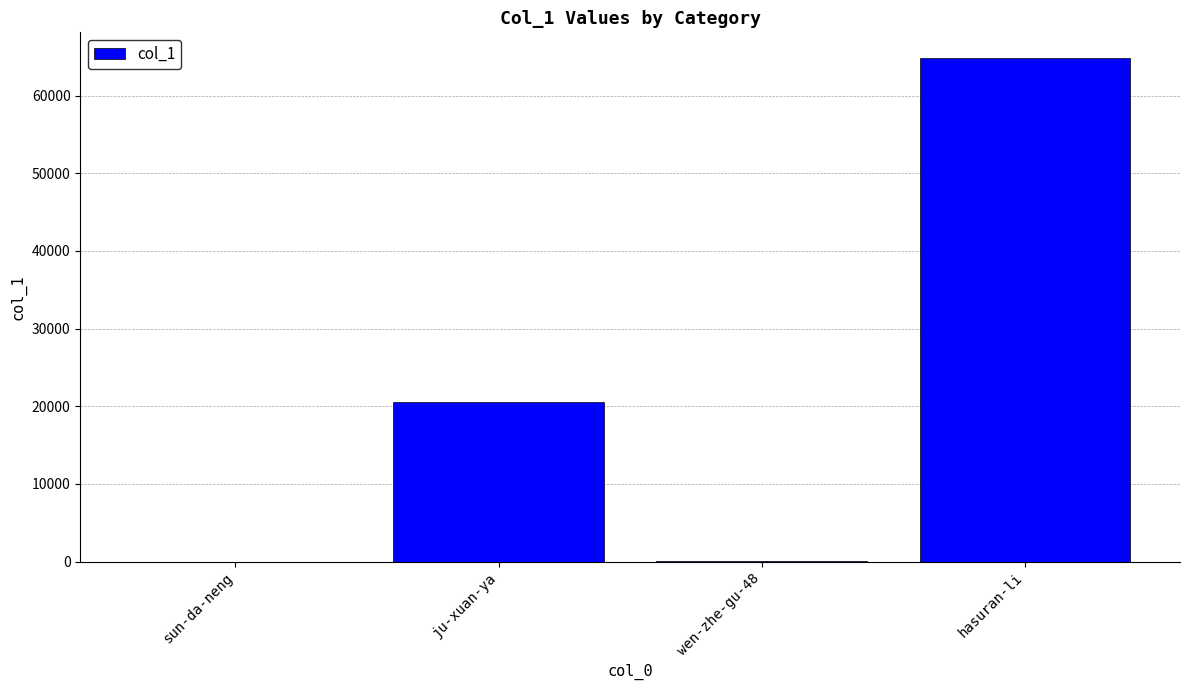

The value at ju-xuan-ya is 9565. True or false?

False